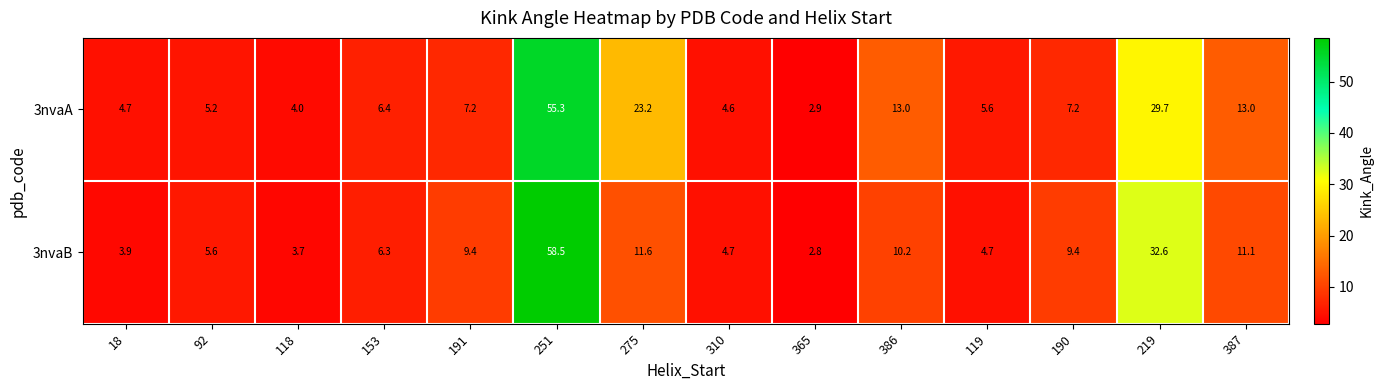

Reading left to right, what are all the values shown in this chart?

3nvaA: 18=4.7	92=5.2	118=4.0	153=6.4	191=7.2	251=55.3	275=23.2	310=4.6	365=2.9	386=13.0	119=5.6	190=7.2	219=29.7	387=13.0
3nvaB: 18=3.9	92=5.6	118=3.7	153=6.3	191=9.4	251=58.5	275=11.6	310=4.7	365=2.8	386=10.2	119=4.7	190=9.4	219=32.6	387=11.1